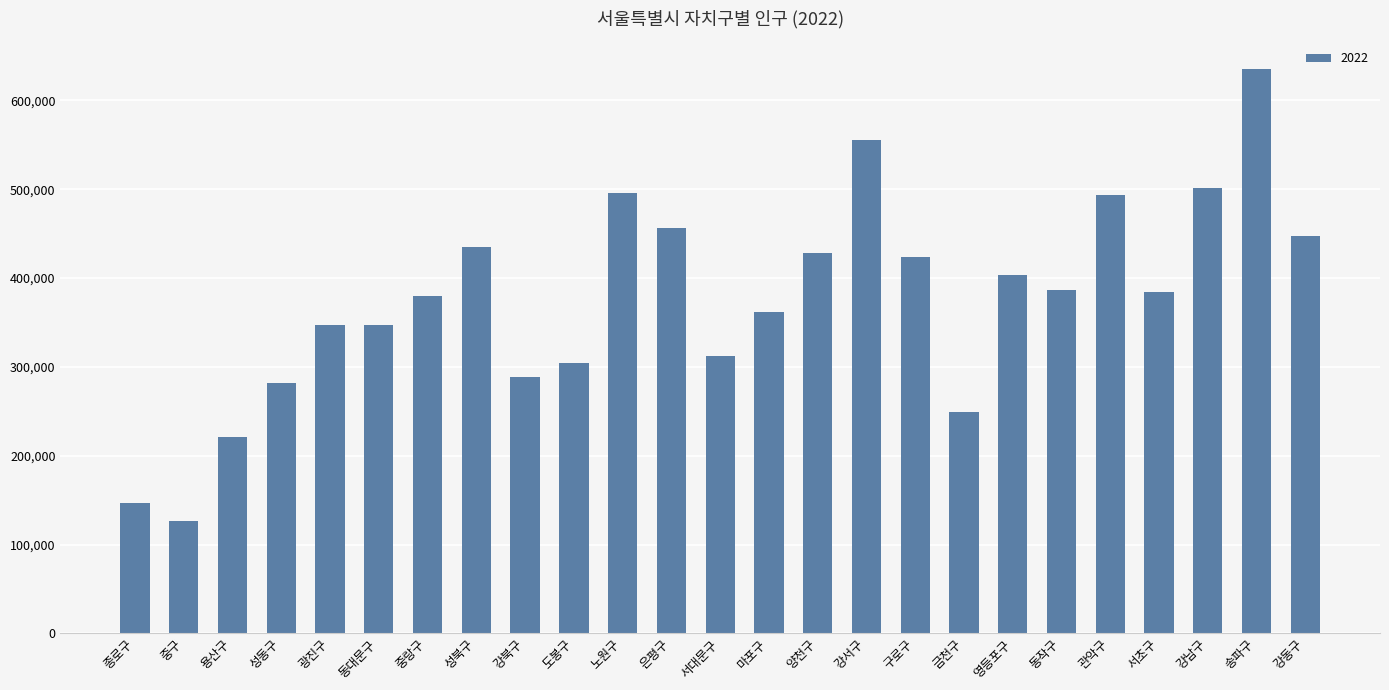

What is the smallest value displayed?

126355